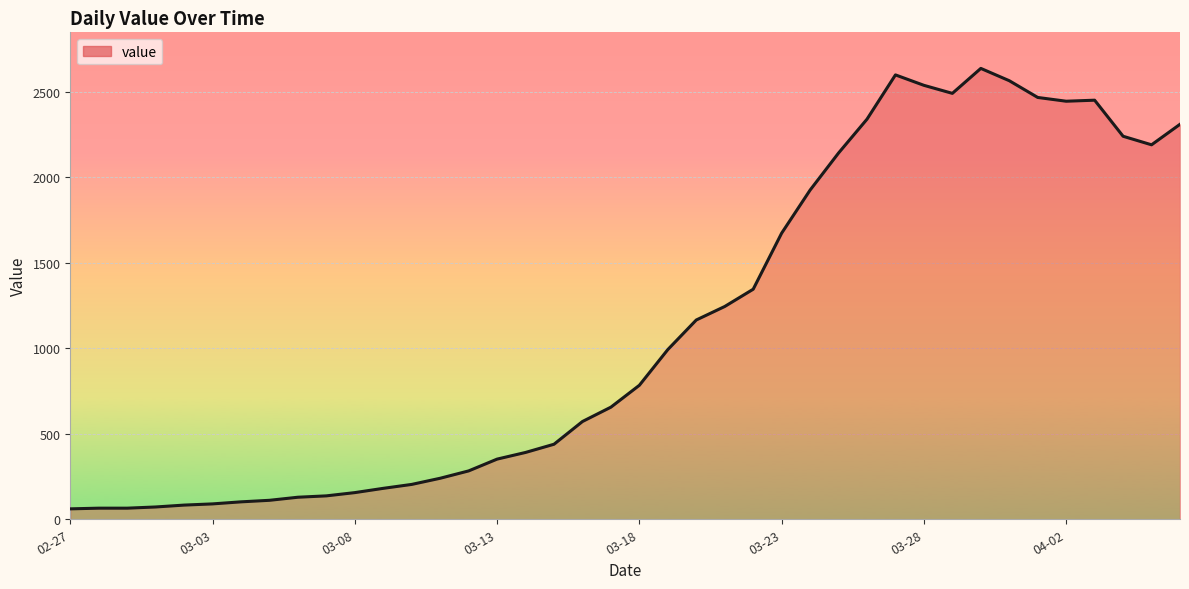

What is the greatest value displayed?

2638